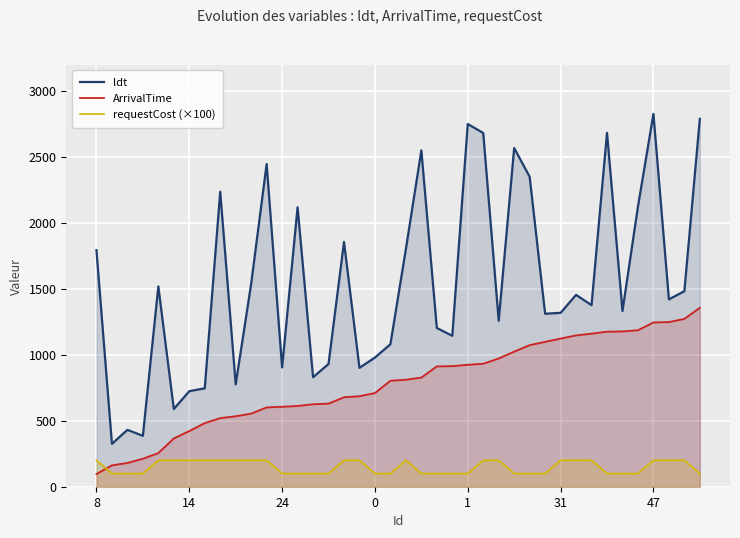

What is the lowest value of the ldt series?

325